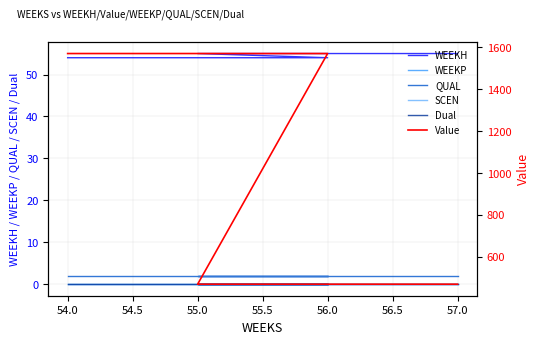

What is the minimum value for QUAL?

2.0